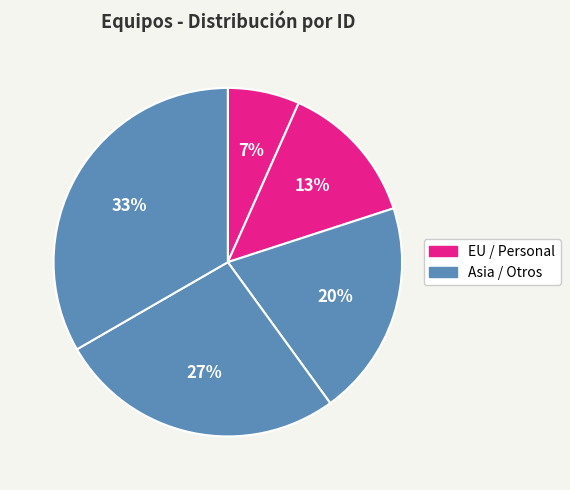

How many segments does this pie chart have?

5